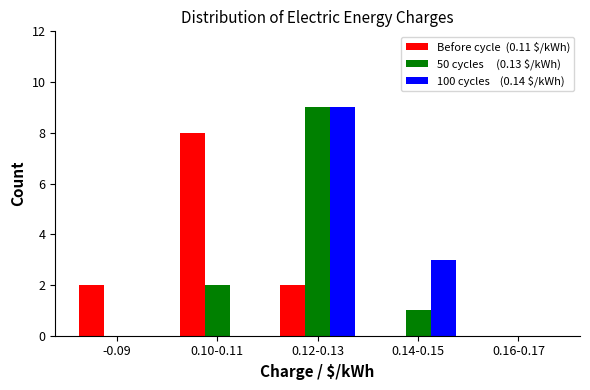

What is the greatest value displayed?

9